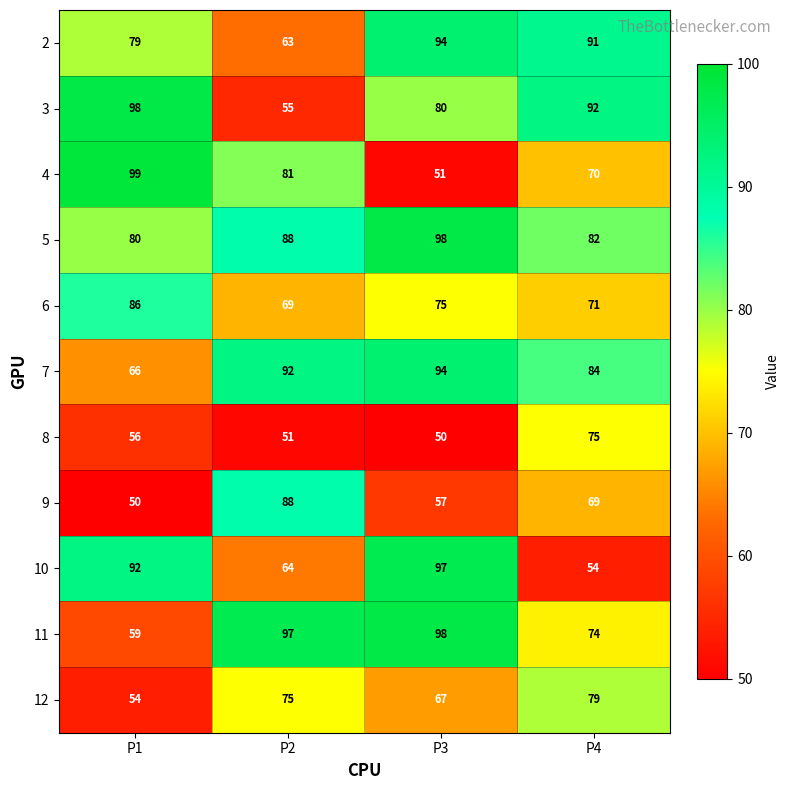

What value does the 3 series have at P4, to the nearest 5?

90